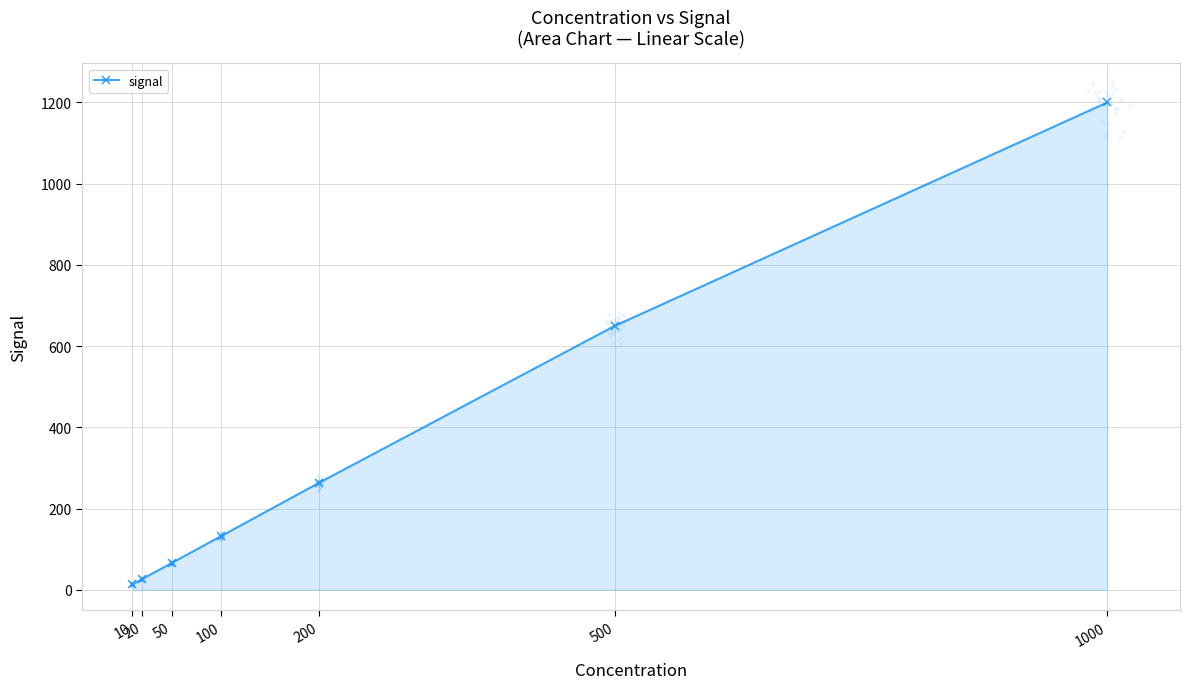

Which has a higher value, 100 or 1000?

1000